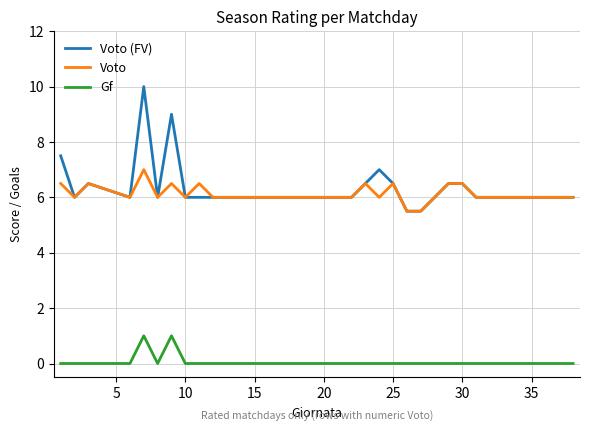

Which series has the largest range (max minus min)?

Voto (FV)